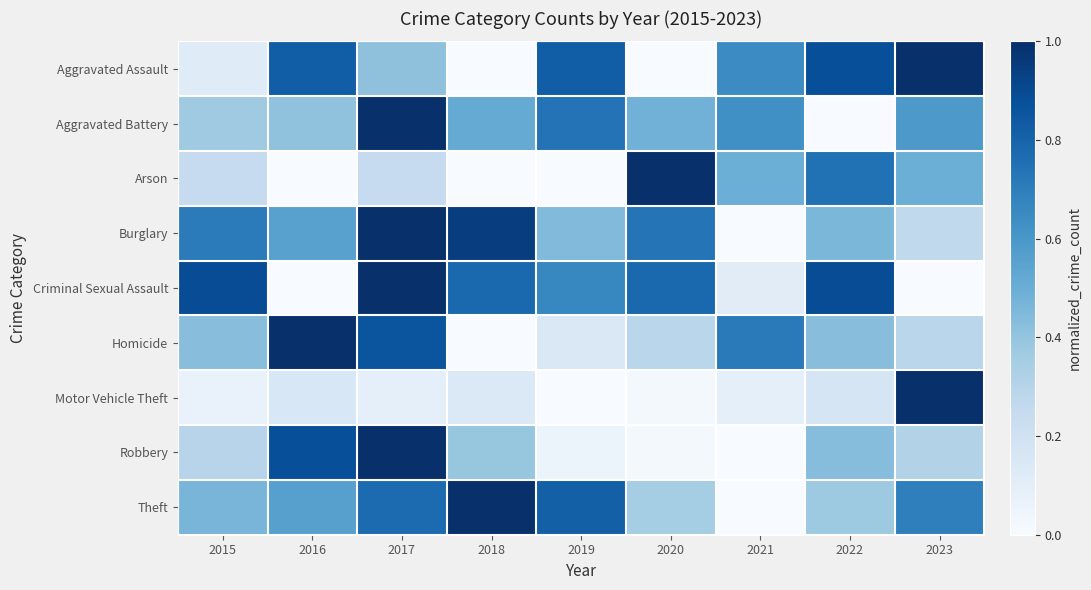

List the series in order of their peak value, highest first.

Motor Vehicle Theft, Theft, Burglary, Robbery, Aggravated Battery, Aggravated Assault, Criminal Sexual Assault, Homicide, Arson